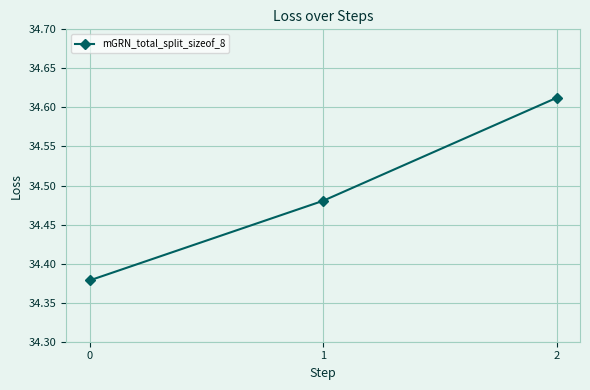

What is the difference between the maximum and second lowest values?

0.1